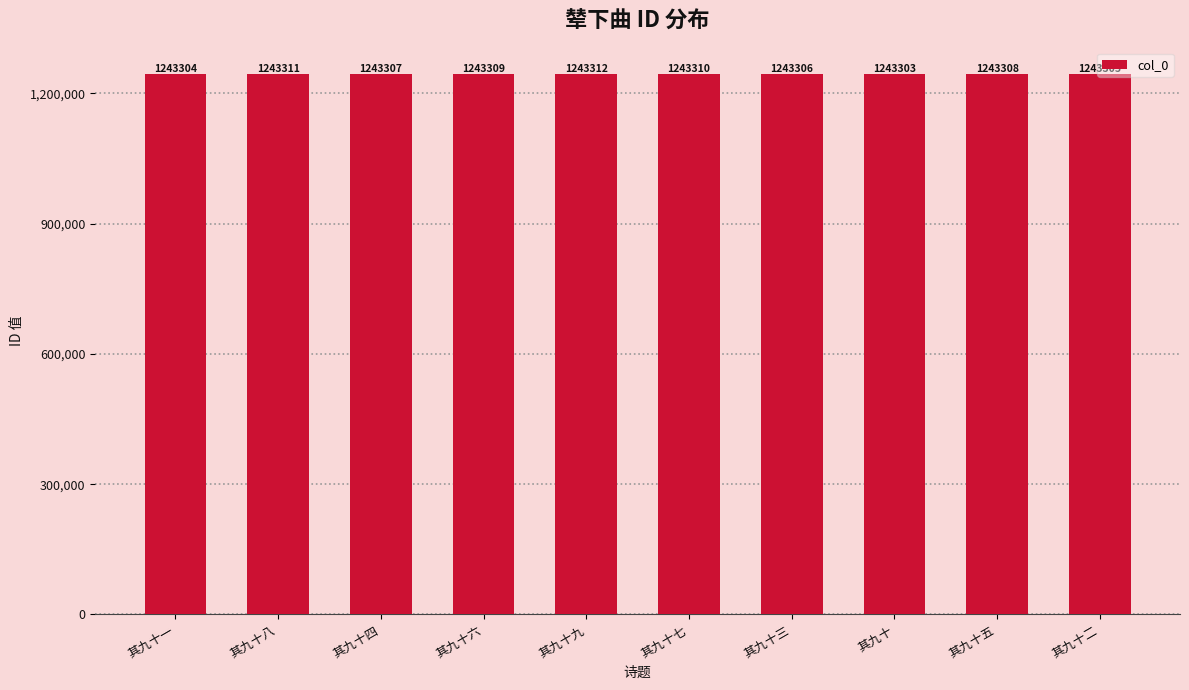

What is the difference between the maximum and minimum values?

9